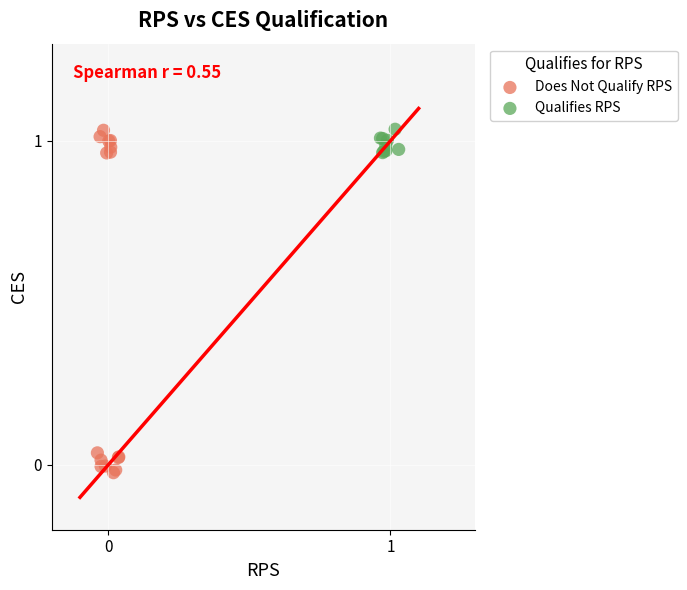

Which series has the widest spread of Y values?

Does Not Qualify RPS